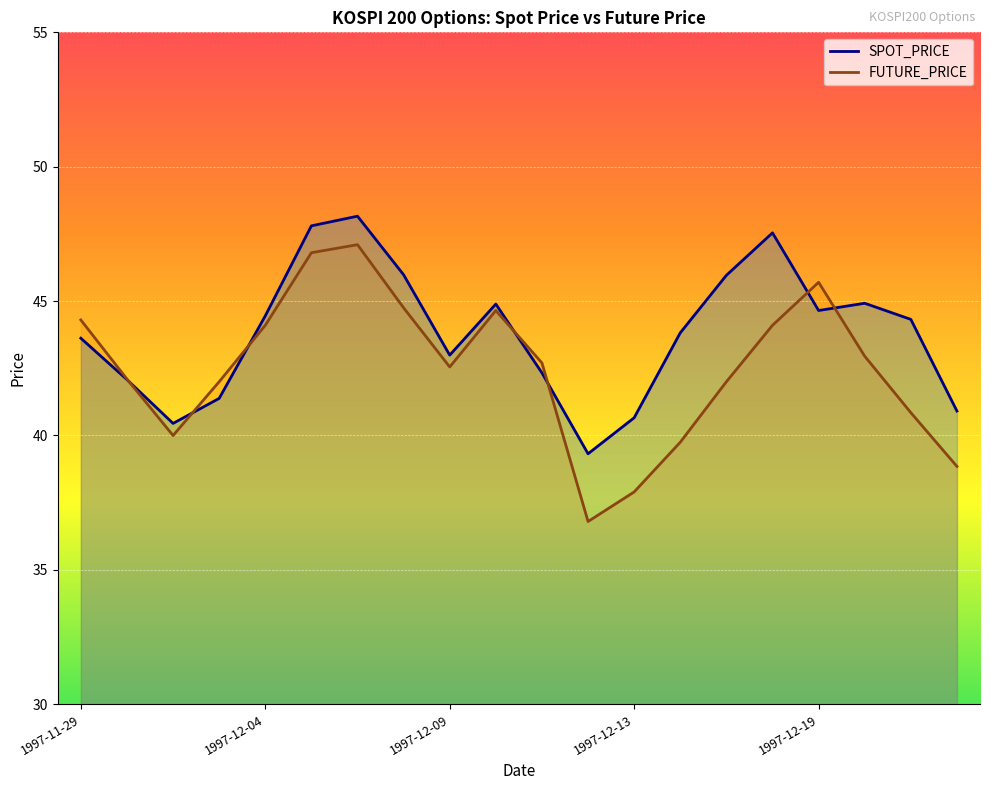

Which series has the largest range (max minus min)?

FUTURE_PRICE